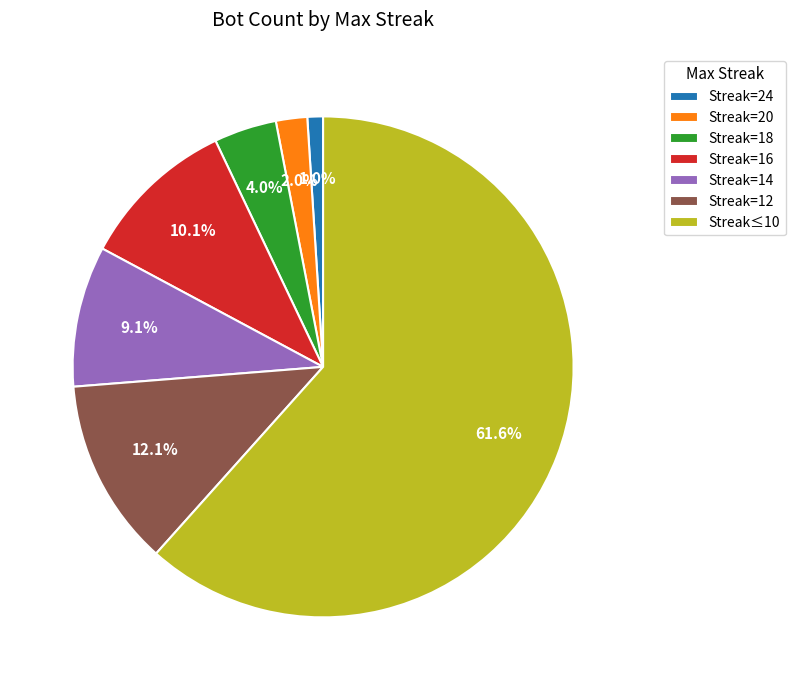

Between Streak=20 and Streak=24, which is larger?

Streak=20